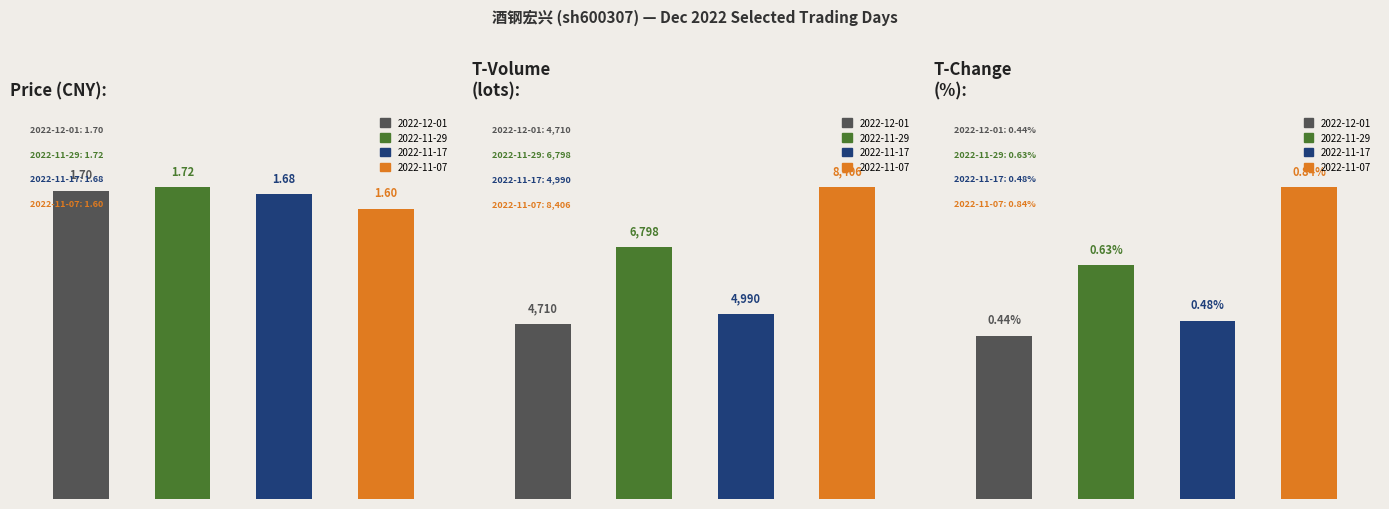

The value of price at 2022-11-07 is 1.6. True or false?

True